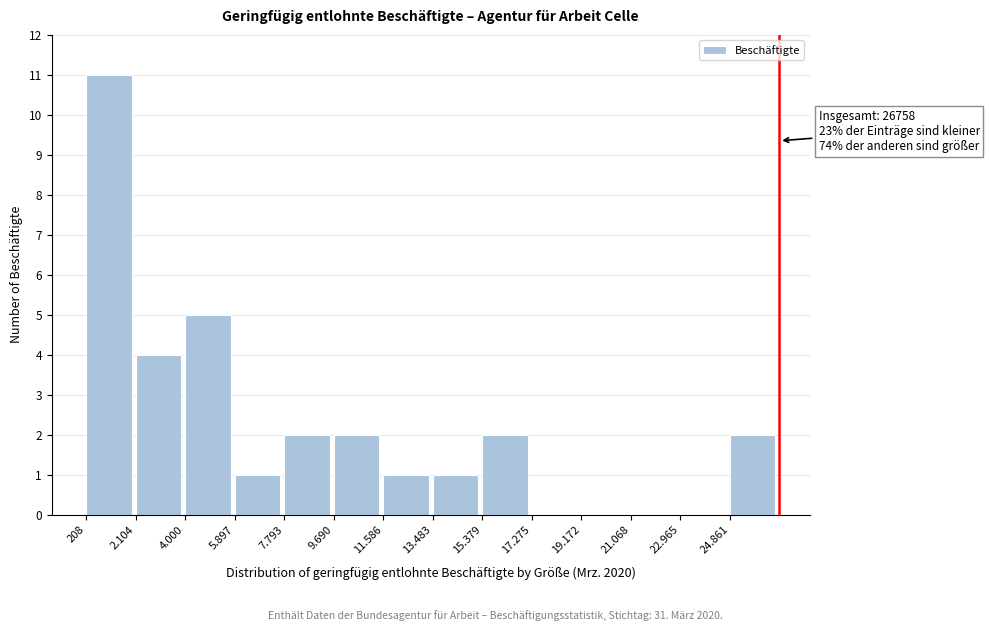

Reading left to right, extract all data points from this chart.

208=11	2.104=4	4.000=5	5.897=1	7.793=2	9.690=2	11.586=1	13.483=1	15.379=2	17.275=0	19.172=0	21.068=0	22.965=0	24.861=2